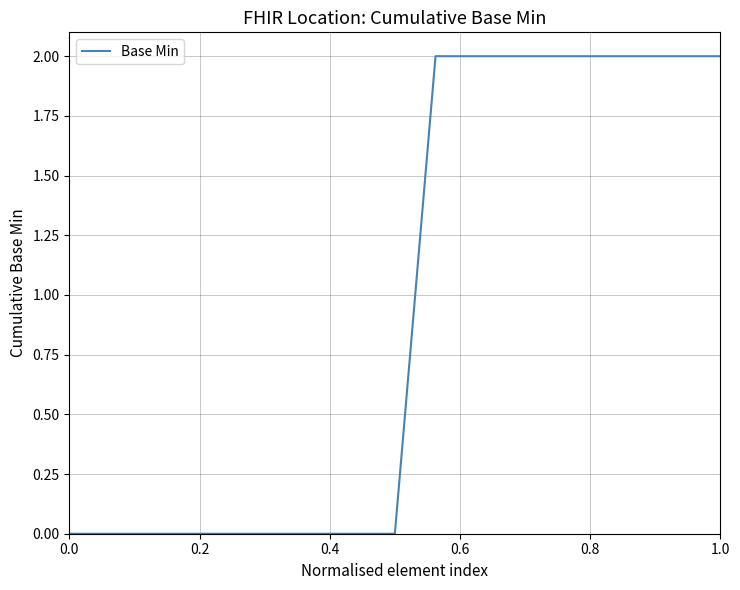

Does the chart have visible grid lines?

Yes